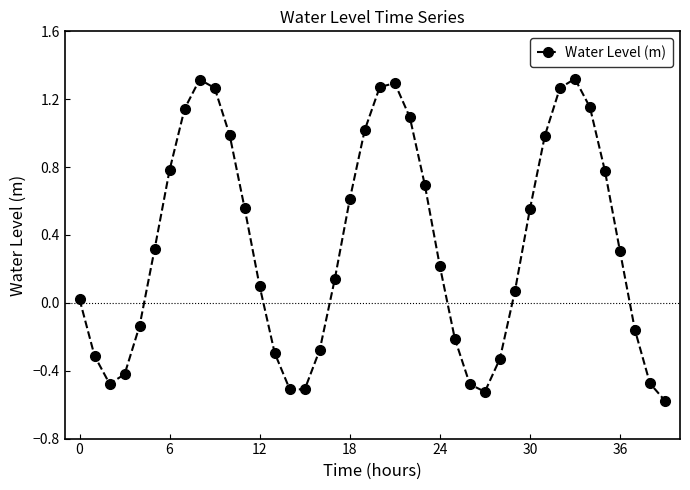

What is the minimum value shown in the chart?

-0.6